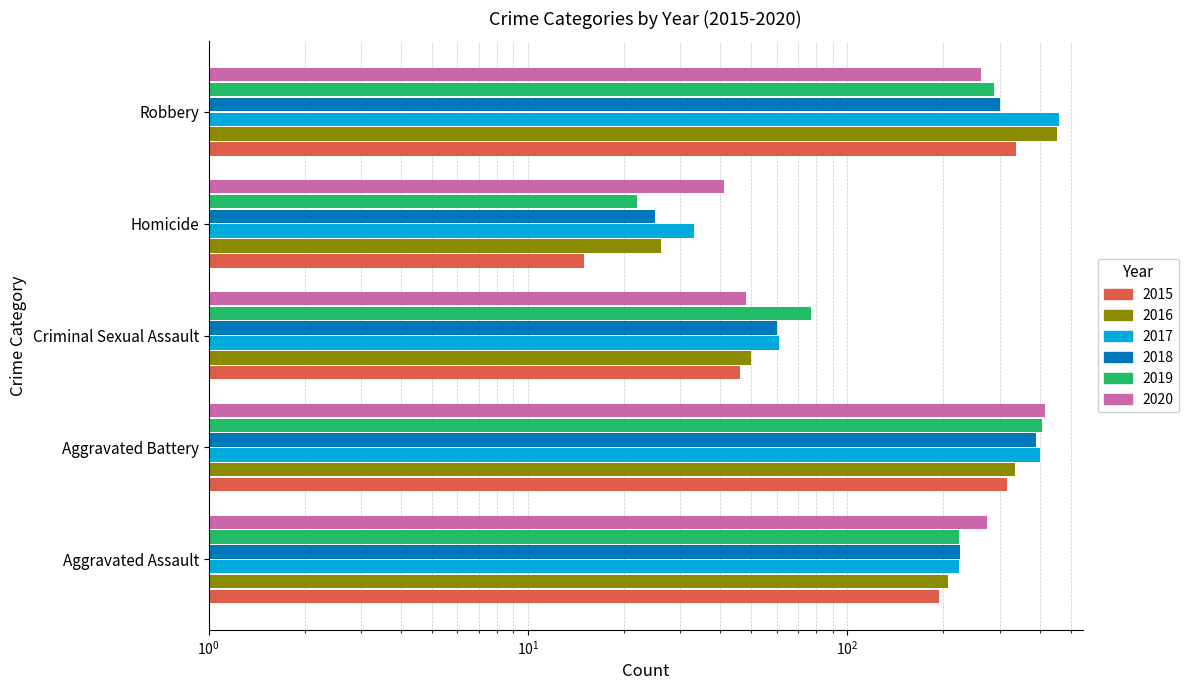

How many bars are there in each group?

6